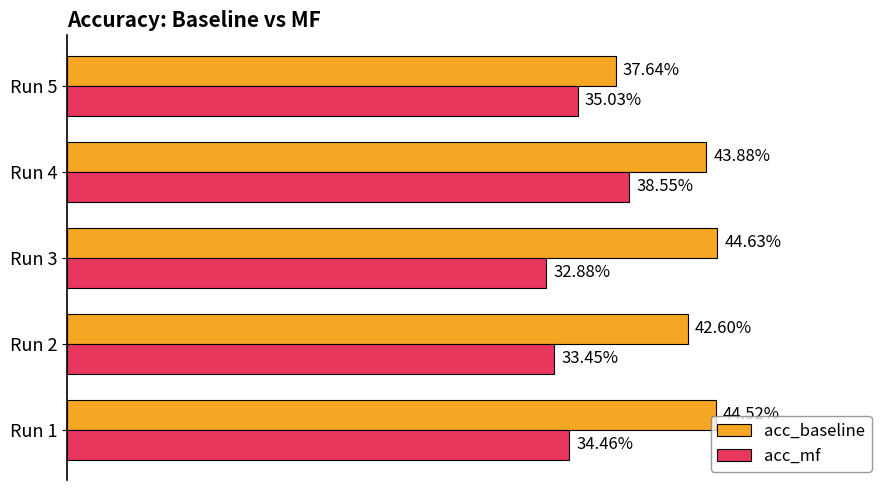

What are all the series names shown in the legend?

acc_baseline, acc_mf